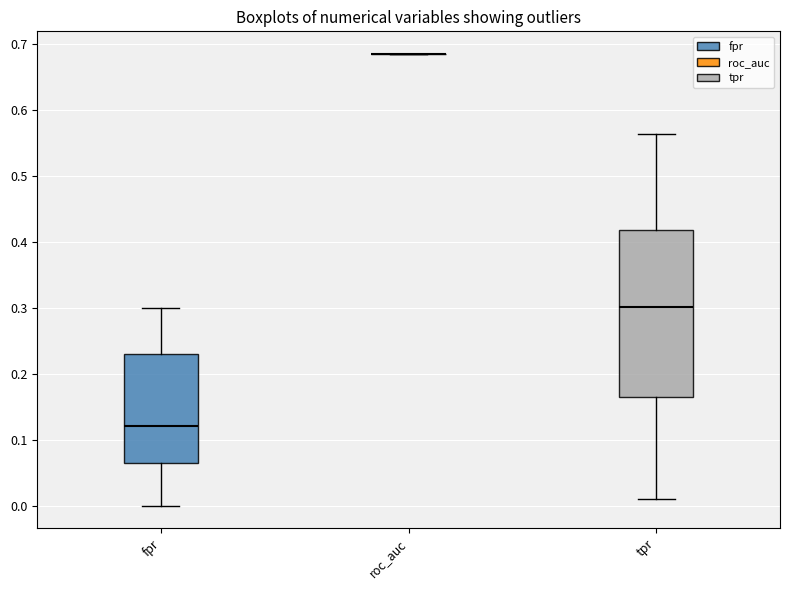

Reading left to right, read every box against the y-axis: the position of its median line, the range the box covers, and the ends of its whiskers. The values are not printed on the chart, so give them approximately, as read against the axis.

fpr: median 0.12, box 0.06 to 0.23, whiskers 0.00 to 0.30
roc_auc: box collapsed to a line at 0.68, whiskers 0.68 to 0.68
tpr: median 0.30, box 0.17 to 0.42, whiskers 0.01 to 0.56